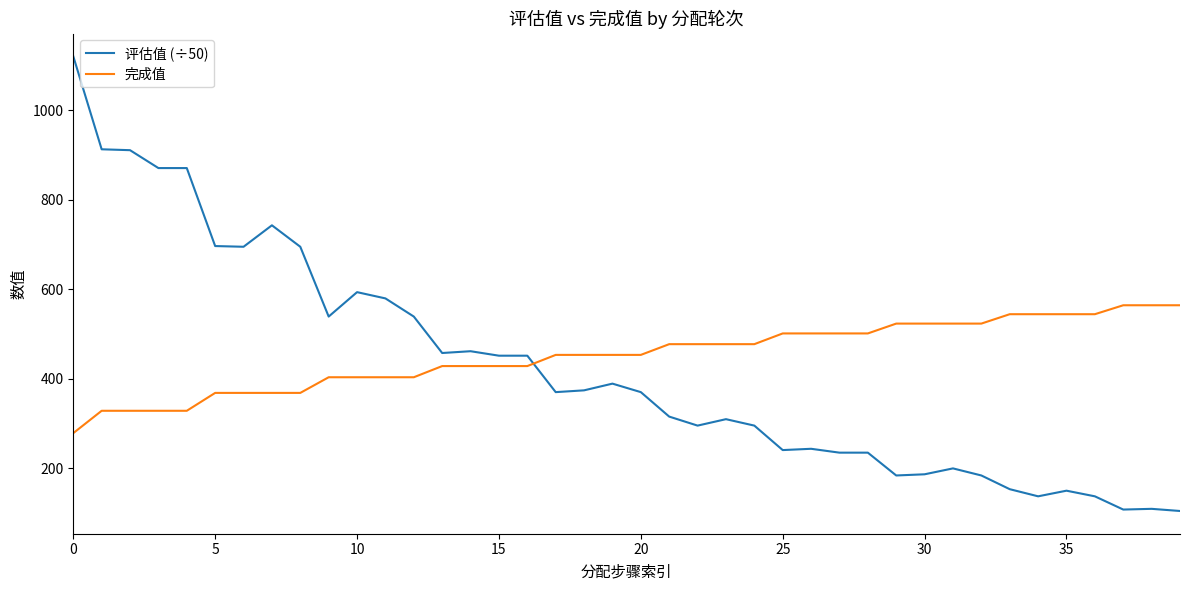

What is the smallest value displayed?

103.9